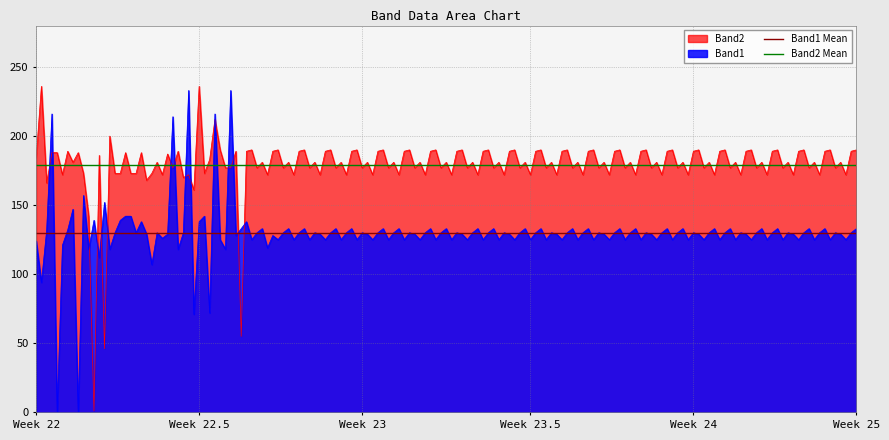

What is the difference between the highest and lowest values at Week 22?

49.6